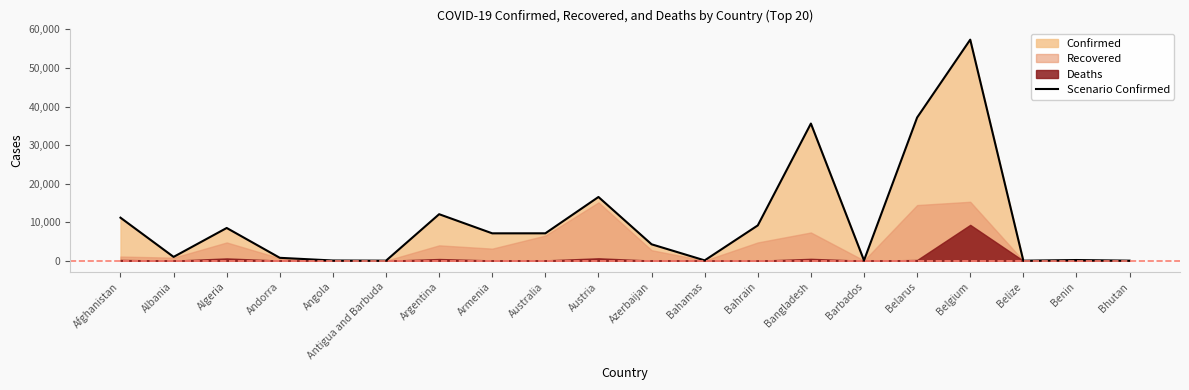

At which category does the chart reach its peak across all series?

Belgium